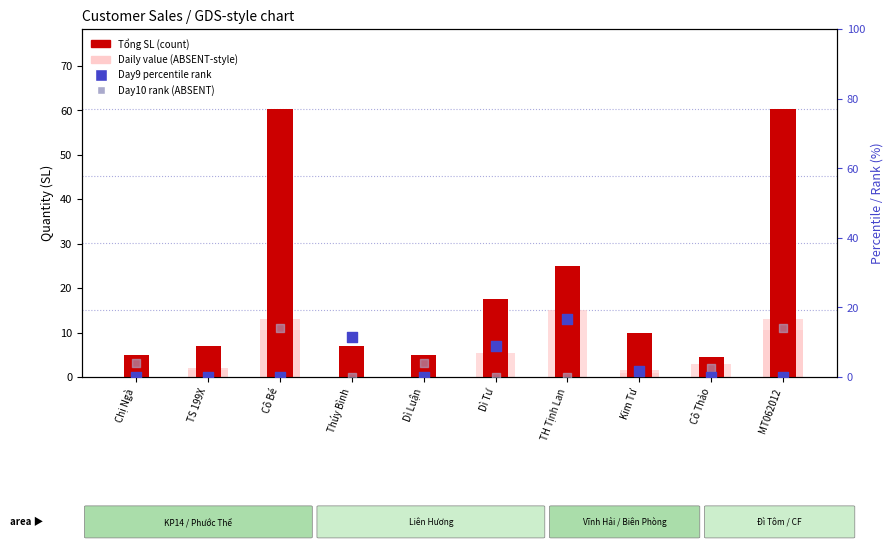

At which category is the sum across all series the highest?

Cô Bé